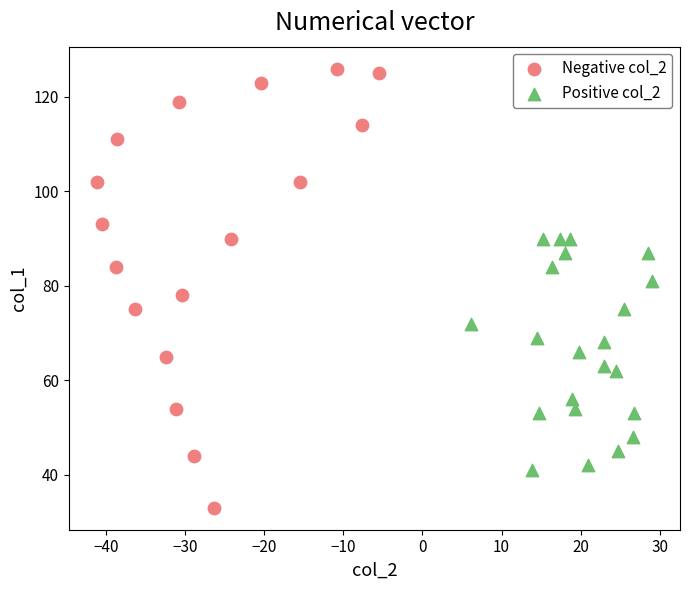

Which series contains the highest Y value?

Negative col_2